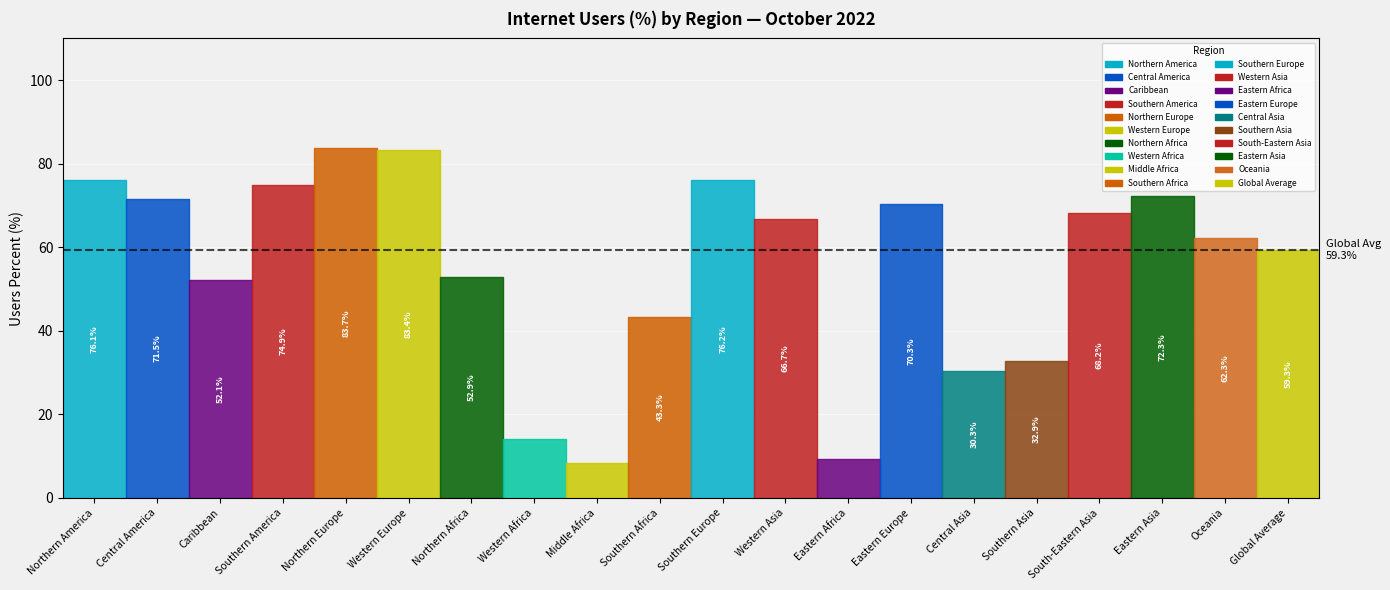

At which category does the chart reach its minimum across all series?

Middle Africa